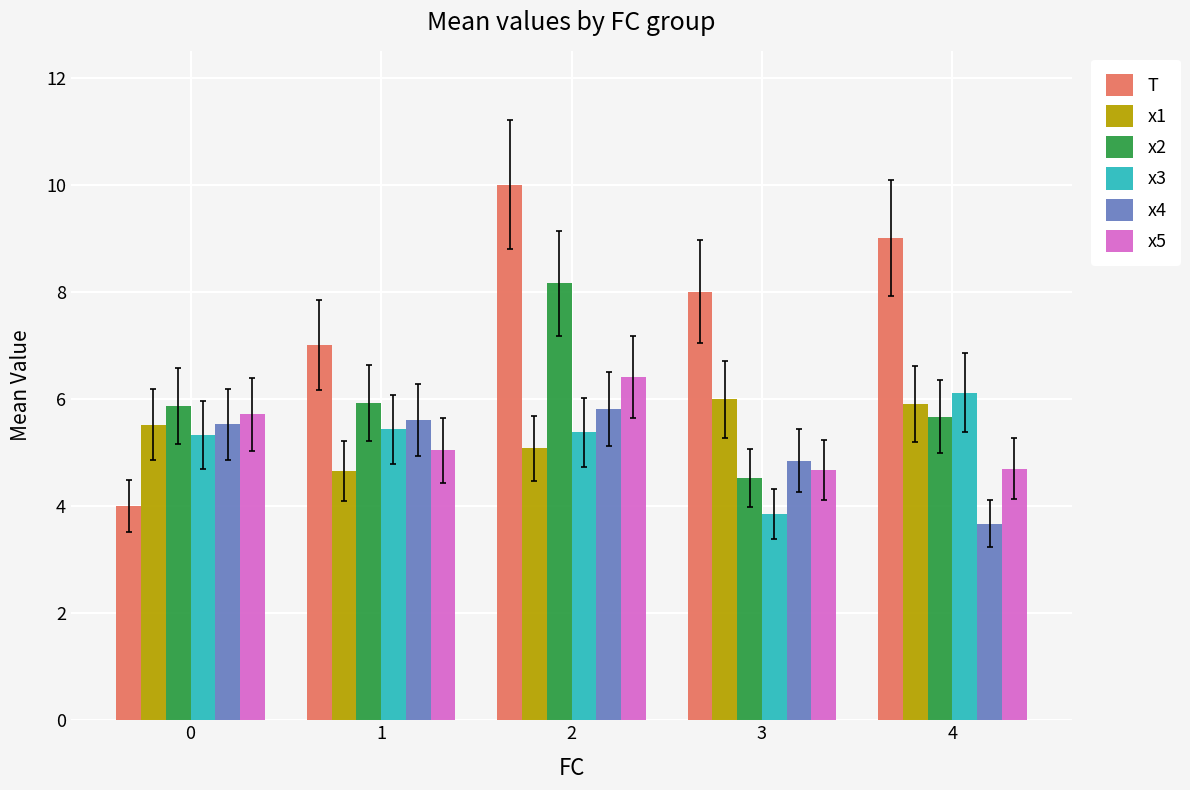

List the labels in order of T value, smallest first.

0, 1, 3, 4, 2